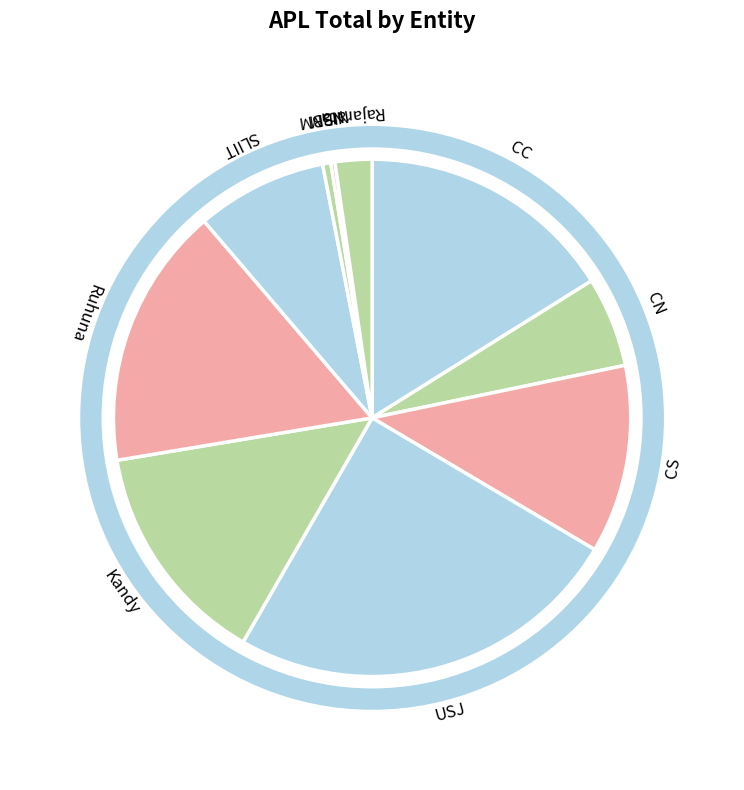

Is there any slice that represents more than half of the pie?

No